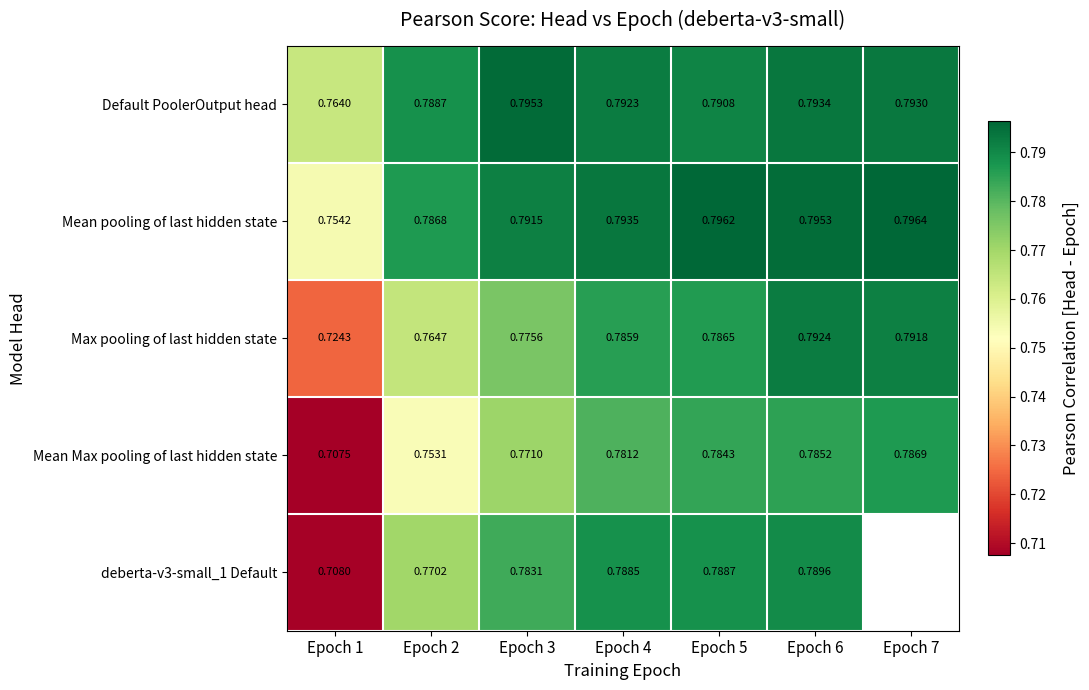

Which label corresponds to the smallest value in the chart?

Epoch 1